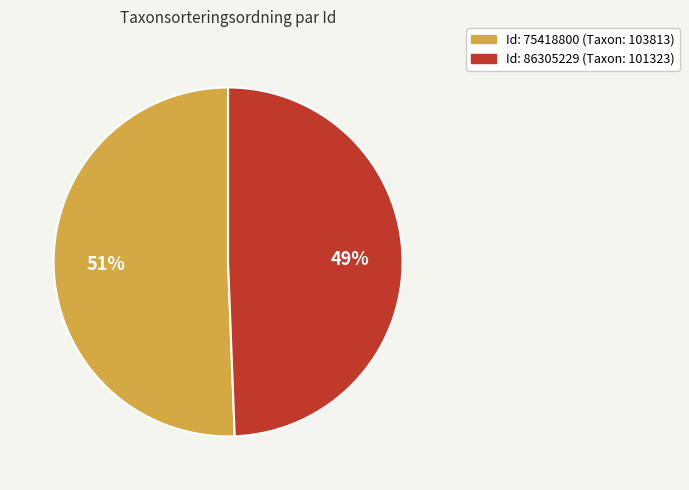

Is there any slice that represents more than half of the pie?

Yes